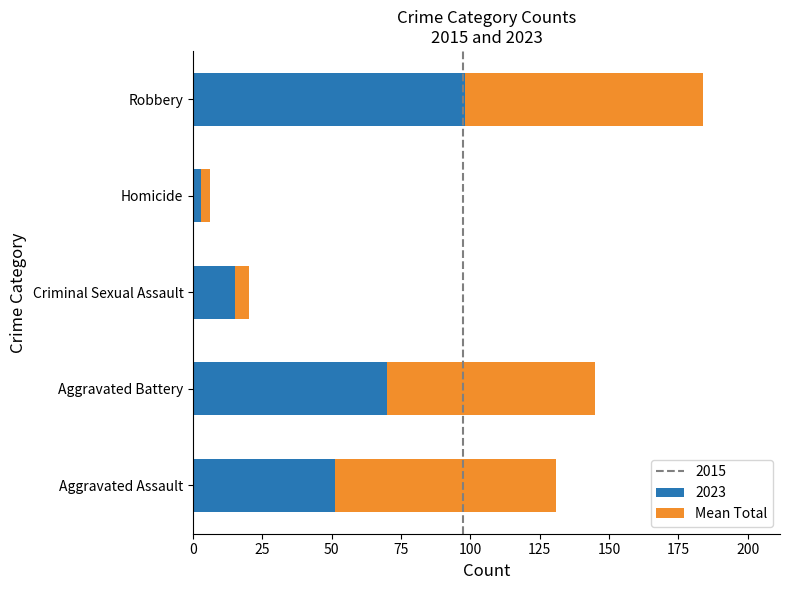

Rank the categories by 2015 value from highest to lowest.

Robbery, Aggravated Battery, Aggravated Assault, Criminal Sexual Assault, Homicide